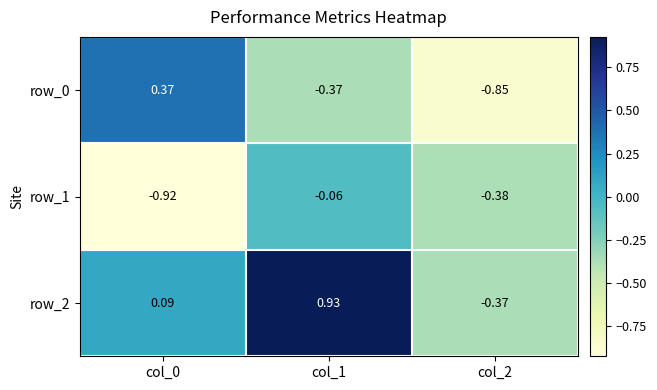

List the series in order of their peak value, highest first.

row_2, row_0, row_1